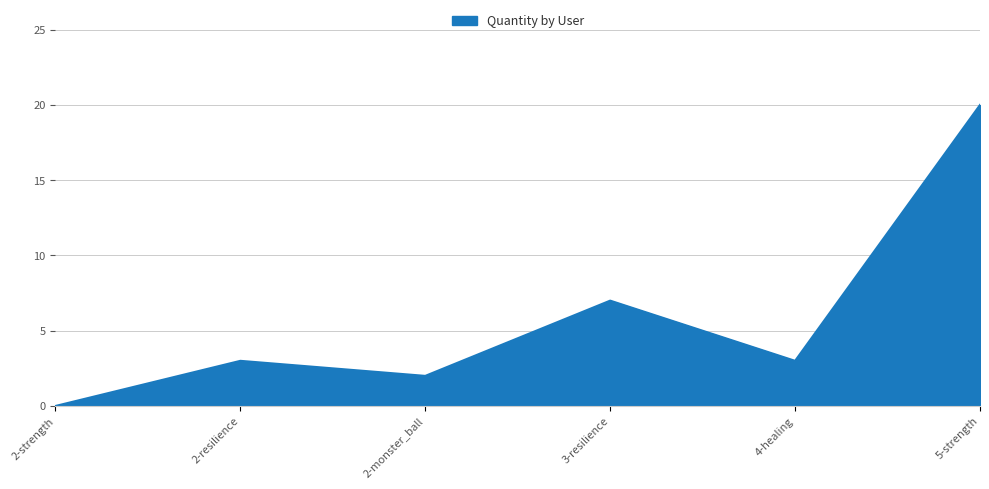

The value at 2-monster_ball is 2. True or false?

True